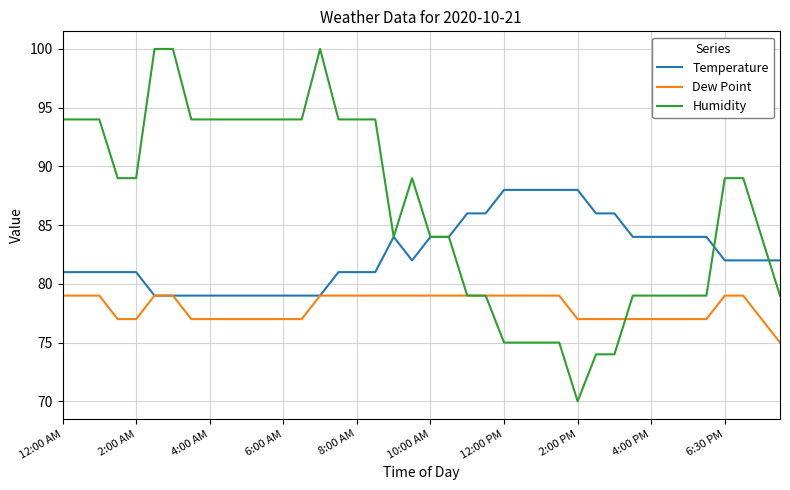

Rank the series by their maximum value, from highest to lowest.

Humidity, Temperature, Dew Point